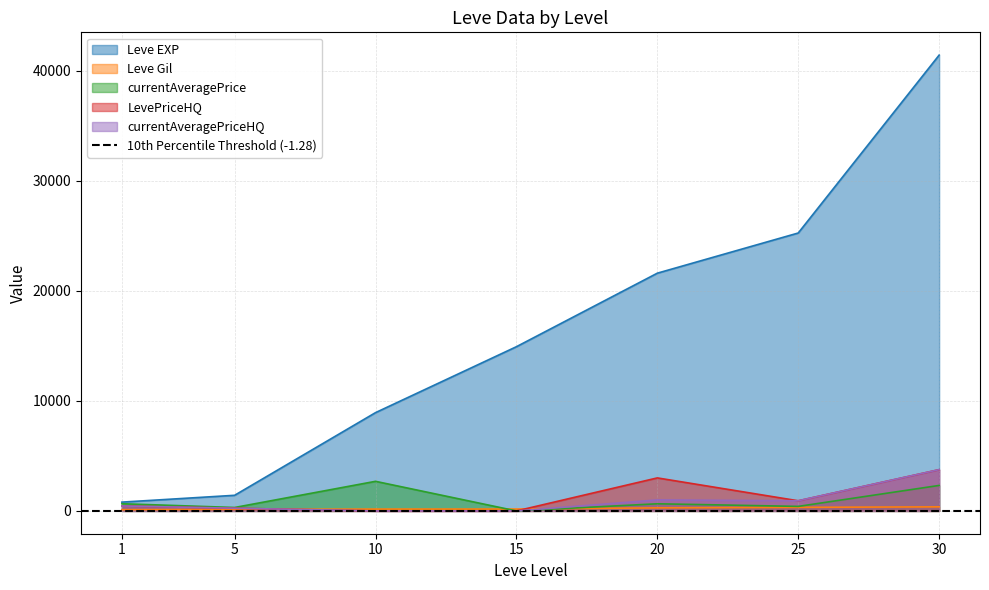

How many interior local peaks does the LevePriceHQ series have?

1